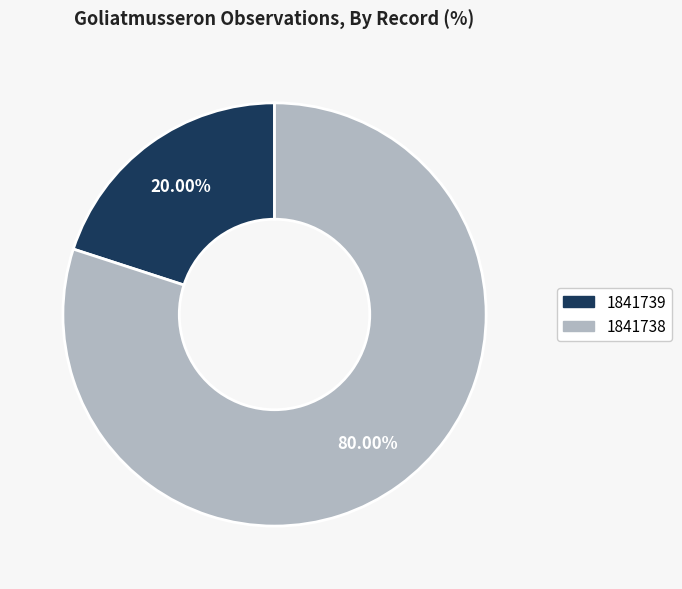

To the nearest percent, what portion does 1841738 represent?

80%